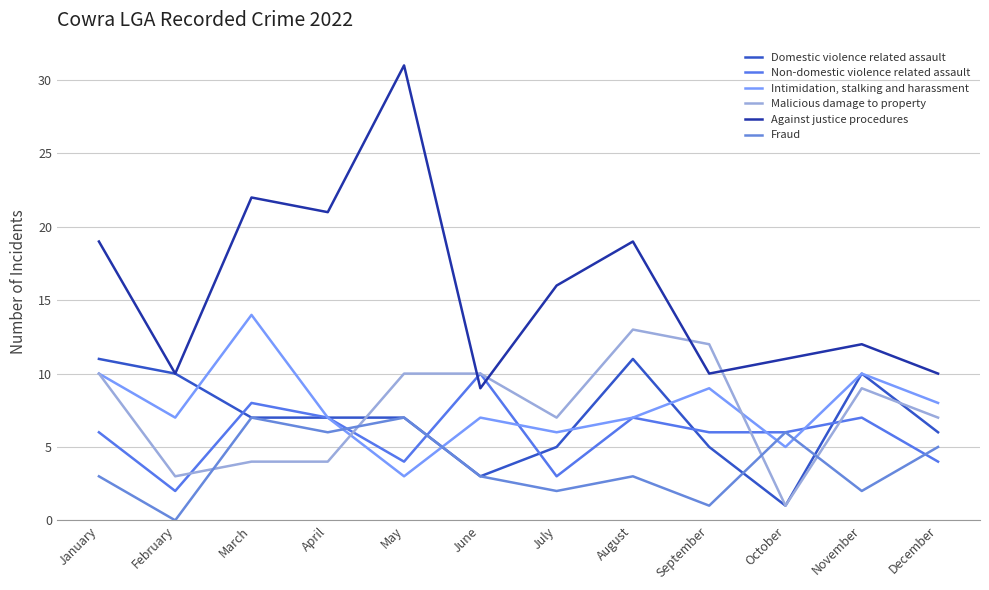

Which category has the lowest value in the Non-domestic violence related assault series?

February